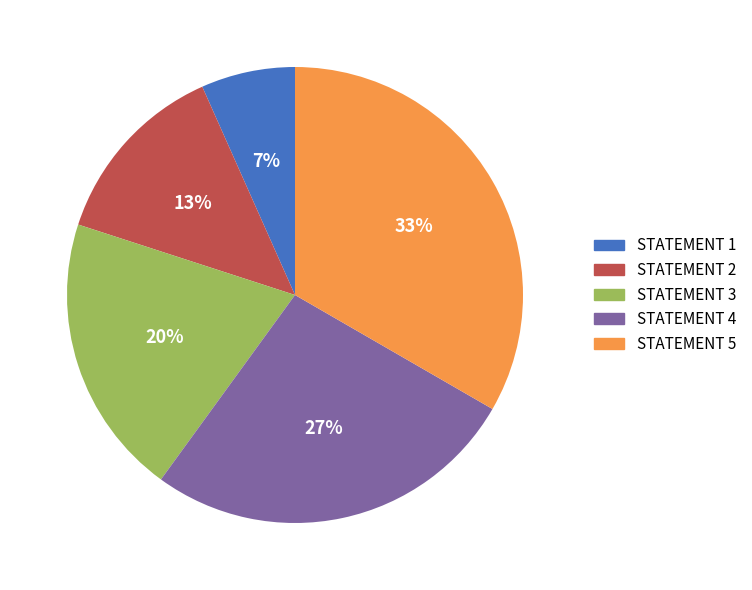

Rank the categories by value from highest to lowest.

STATEMENT 5, STATEMENT 4, STATEMENT 3, STATEMENT 2, STATEMENT 1